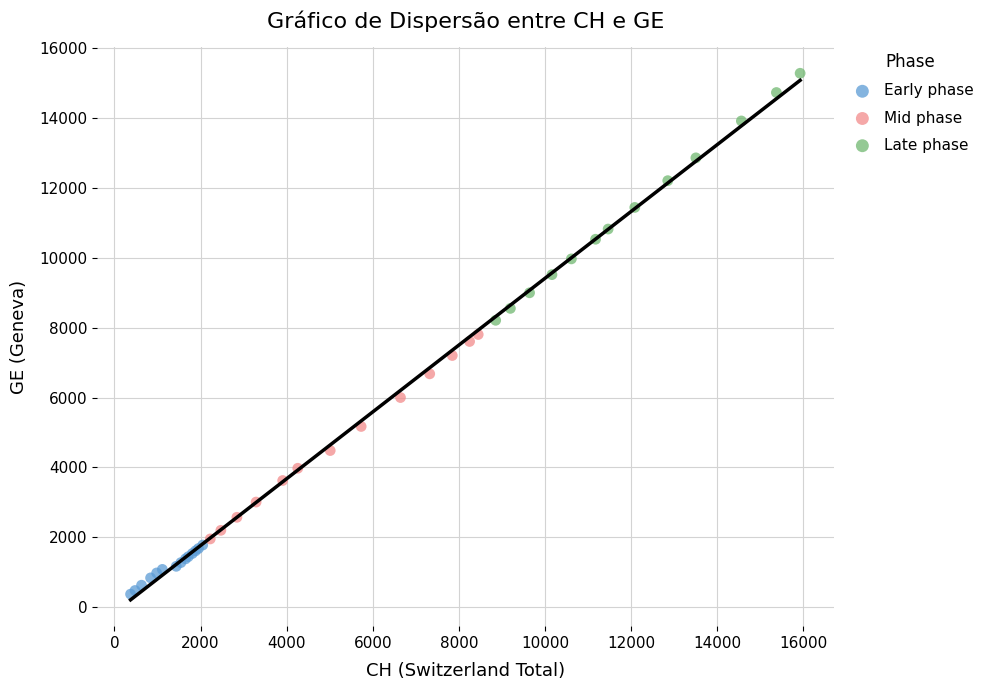

Which series contains the lowest Y value?

Early phase